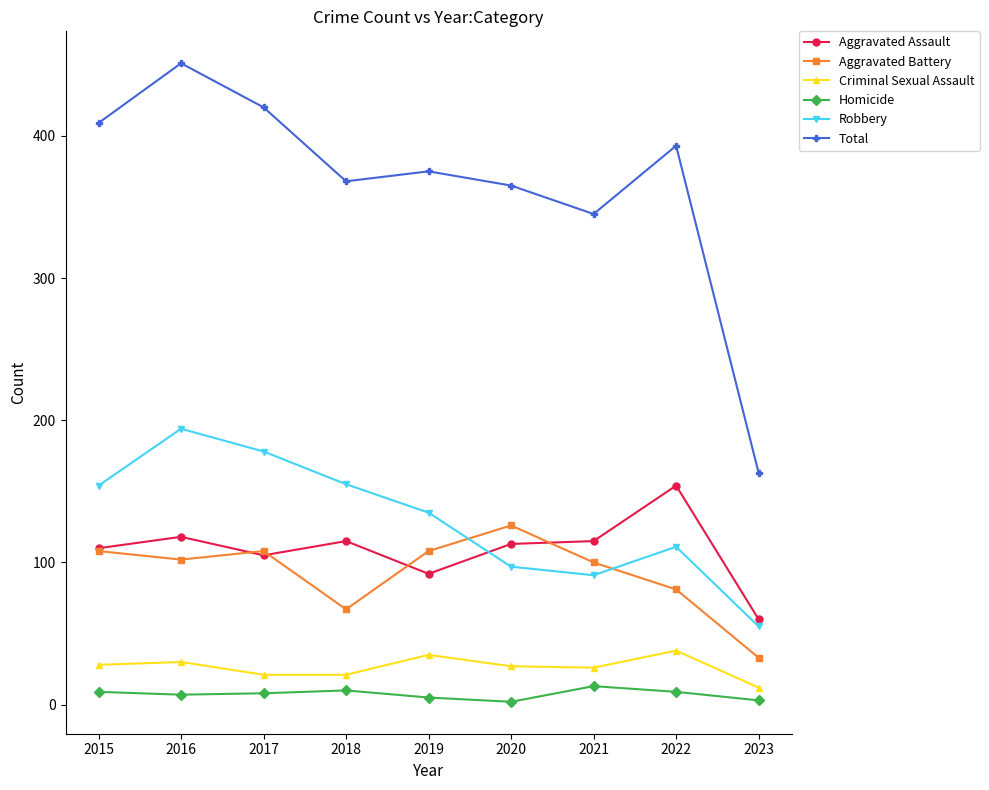

How many values in the Aggravated Battery series are below 102?

4